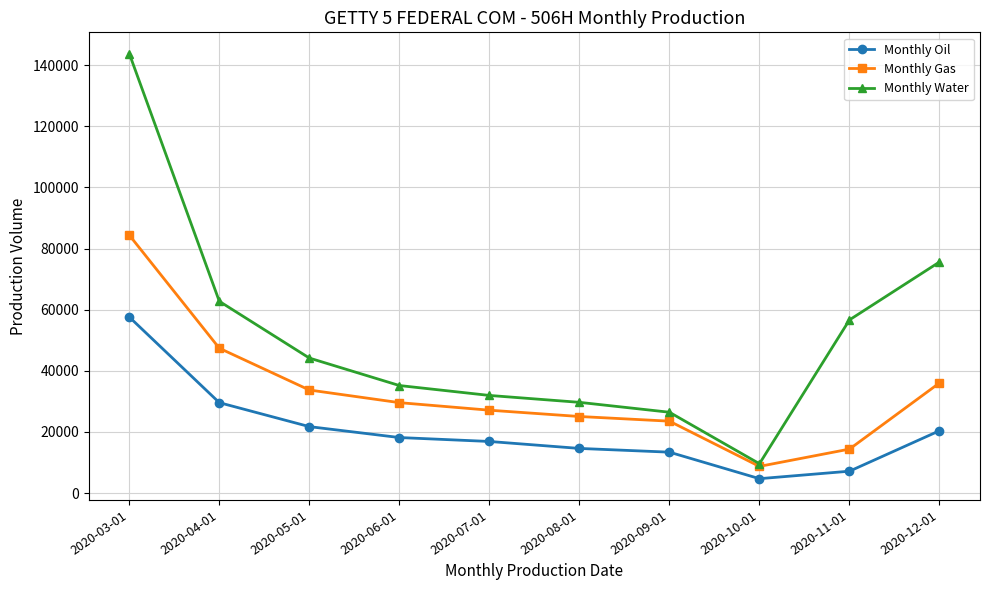

Reading left to right, list all the values displayed in this chart.

Monthly Oil: 57609	29596	21754	18186	16899	14624	13400	4726	7173	20412
Monthly Gas: 84397	47401	33731	29599	27128	25066	23539	8747	14403	36044
Monthly Water: 143782	62747	44186	35198	31956	29699	26460	9619	56665	75613